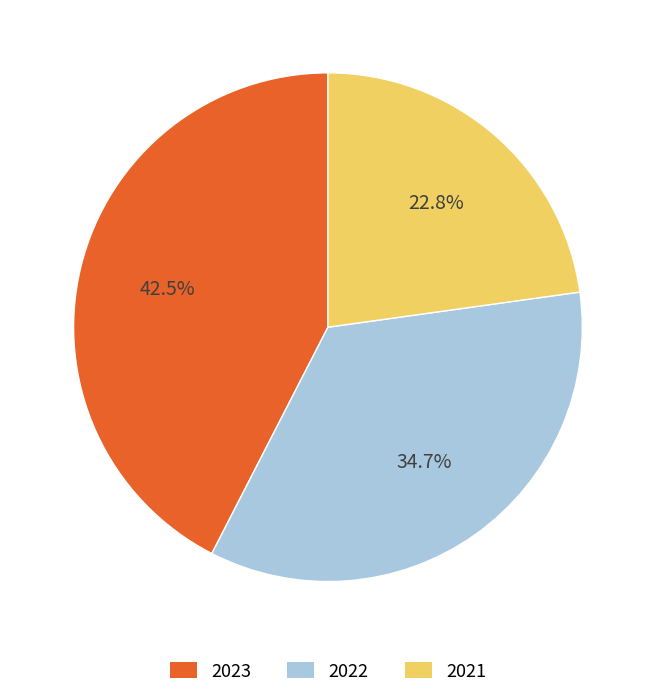

Rank the categories by value from lowest to highest.

2021, 2022, 2023